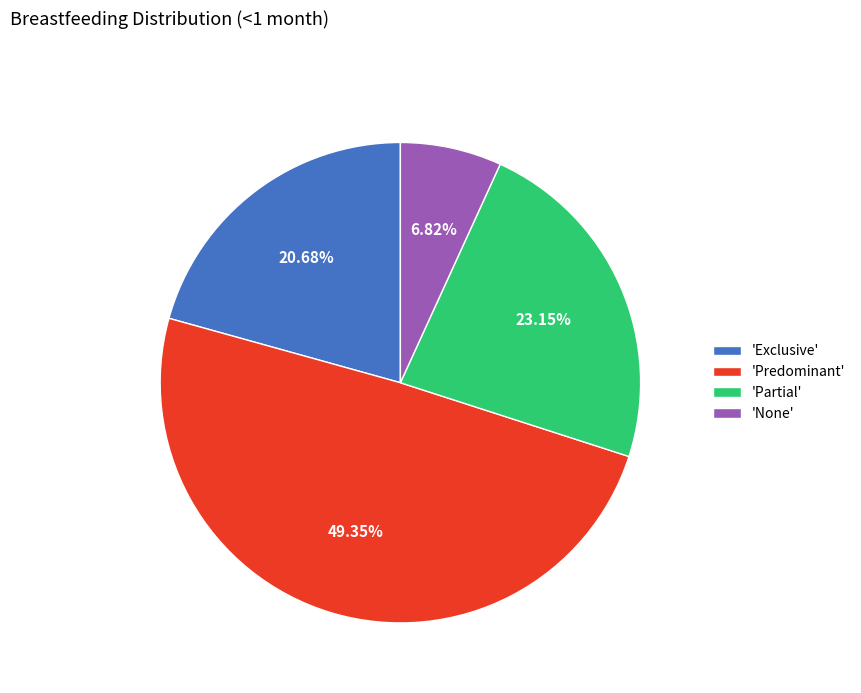

Rank the categories by value from highest to lowest.

'Predominant', 'Partial', 'Exclusive', 'None'